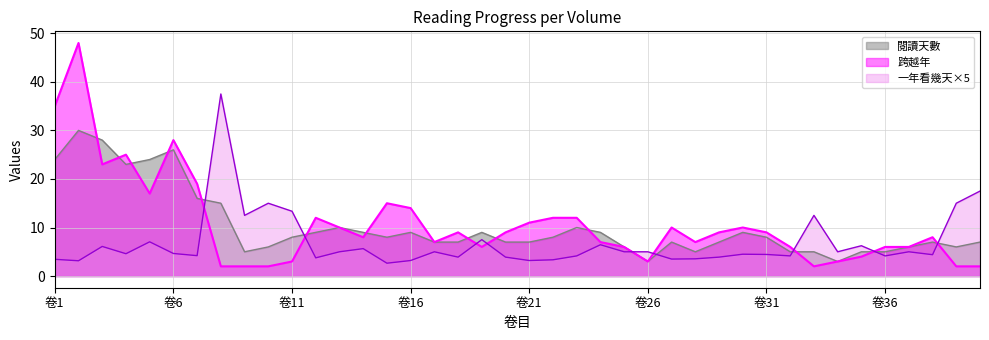

Where do 閱讀天數 and 一年看幾天 first cross each other?

卷7 and 卷8